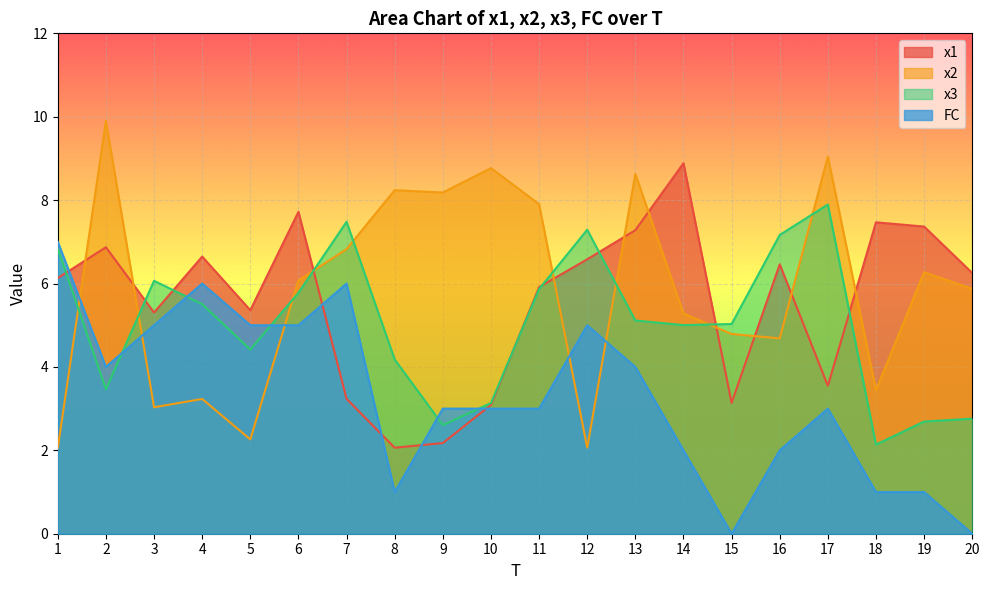

True or false: x3 has a value of 6.1 at 3.

True